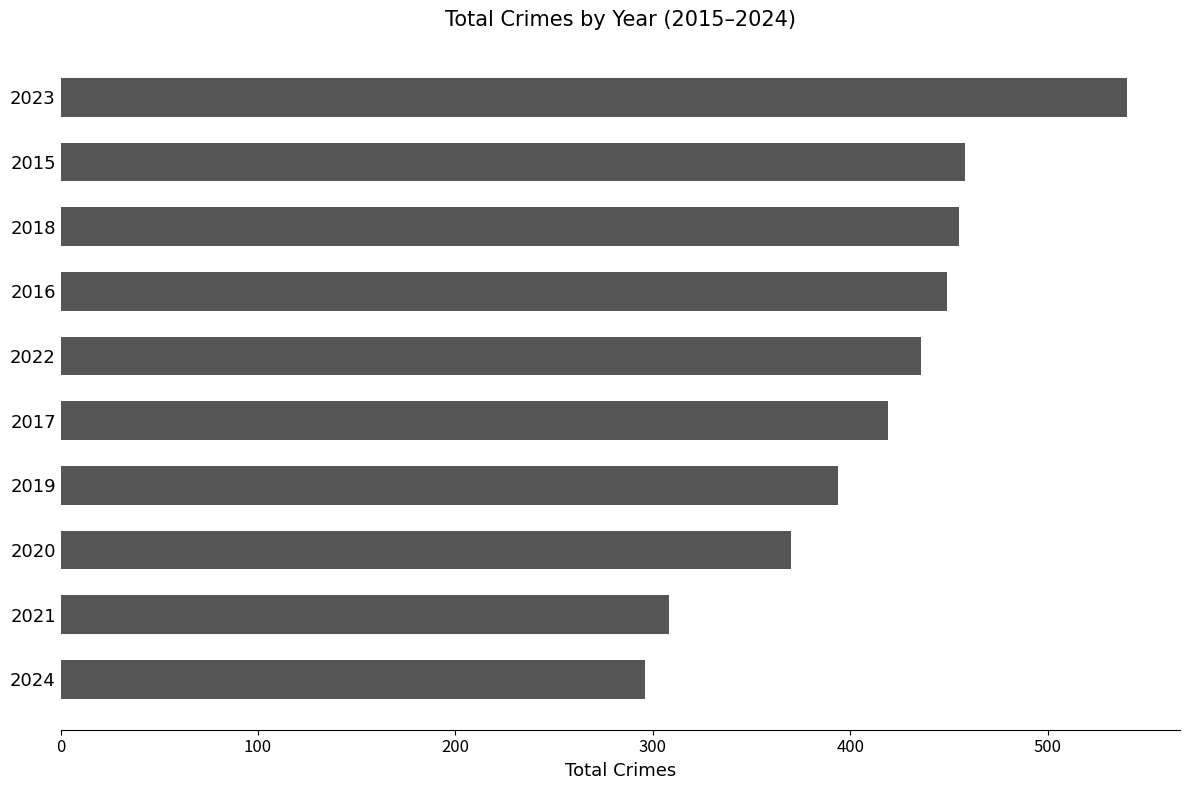

Which category has the highest value across all series?

2023